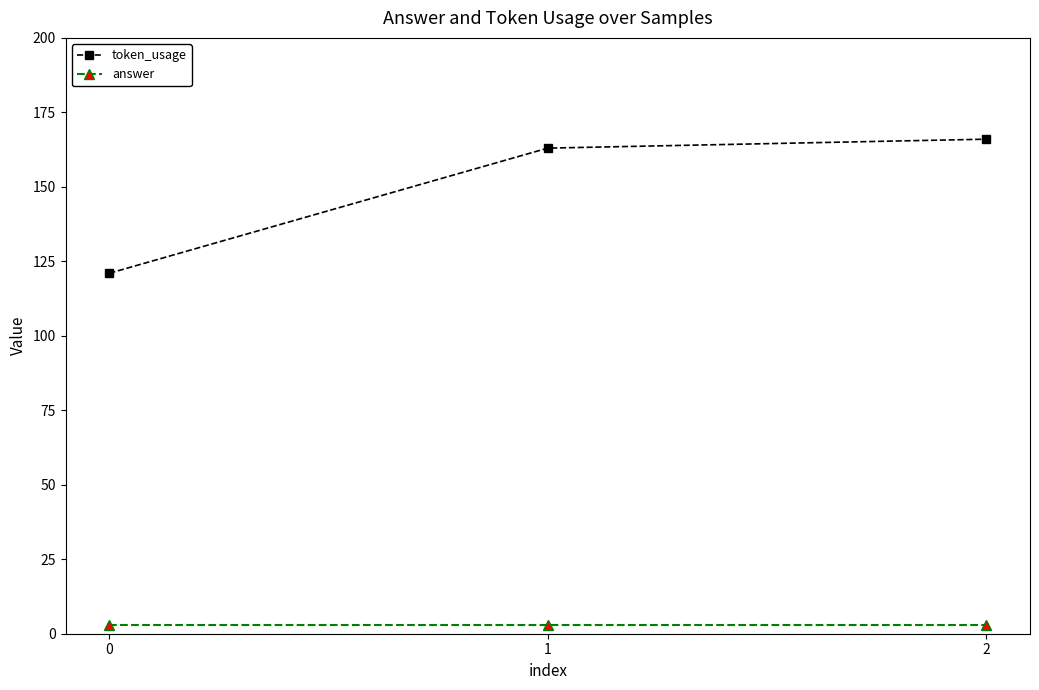

Is it true that token_usage equals 254 at 0?

False